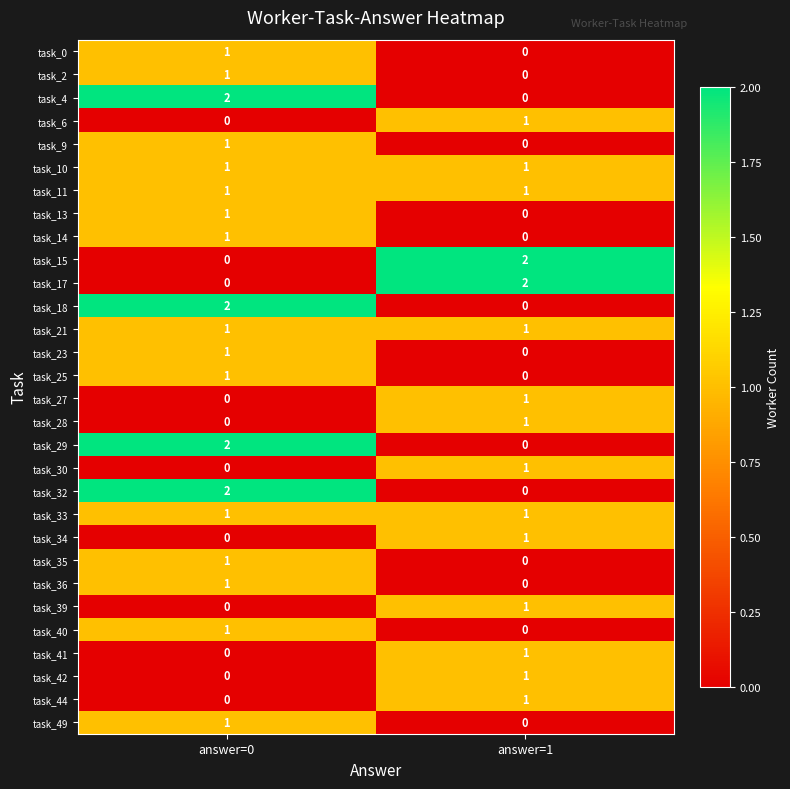

Is the value of task_39 at answer=0 greater than the value of task_23 at answer=0?

No